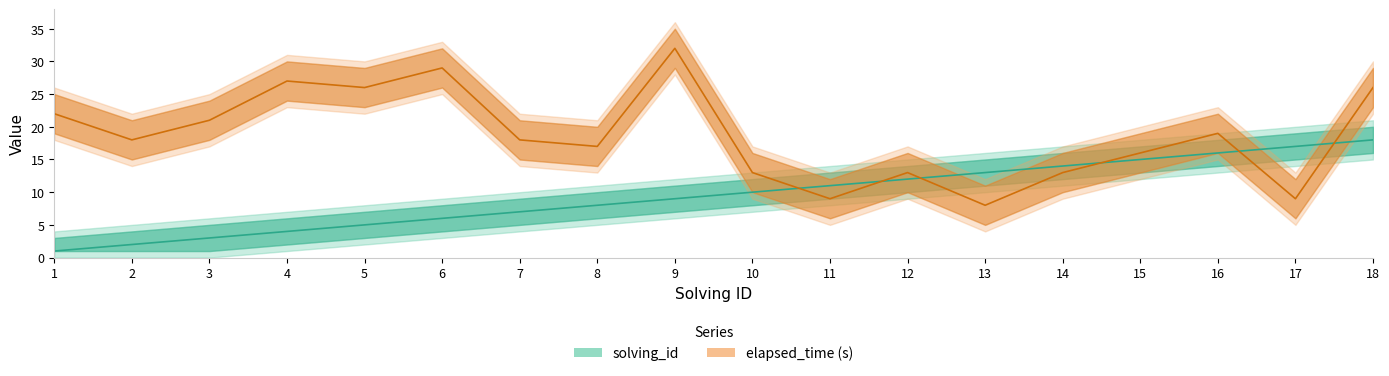

What is the value of the elapsed_time (s) point at the 10th from the left?

13